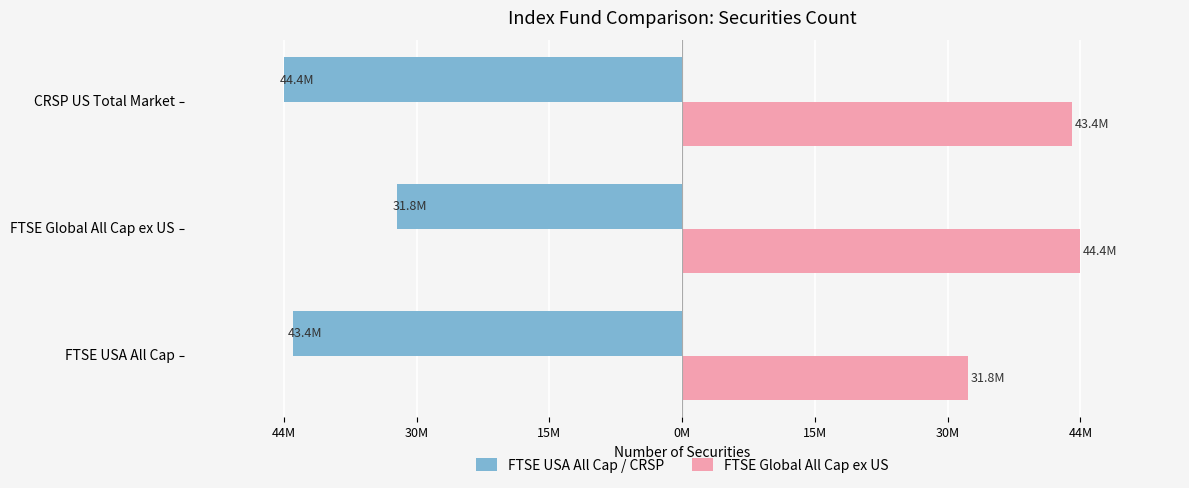

What are all the series names shown in the legend?

FTSE USA All Cap / CRSP, FTSE Global All Cap ex US